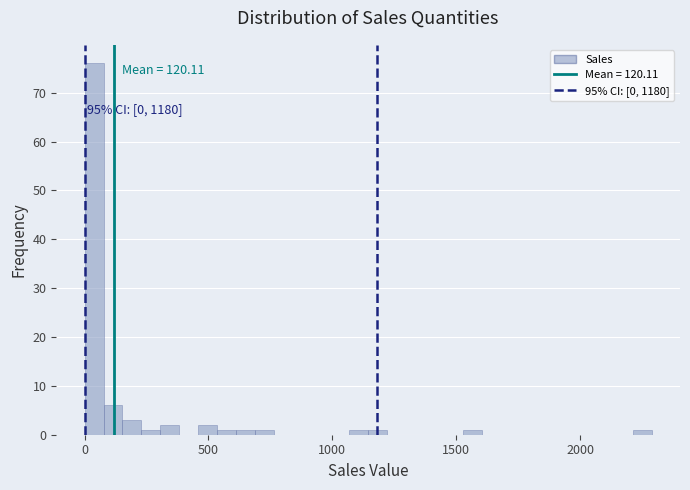

Around what value on the x-axis is the tallest bar? Give the approximate position of its centre, as read against the axis.

50